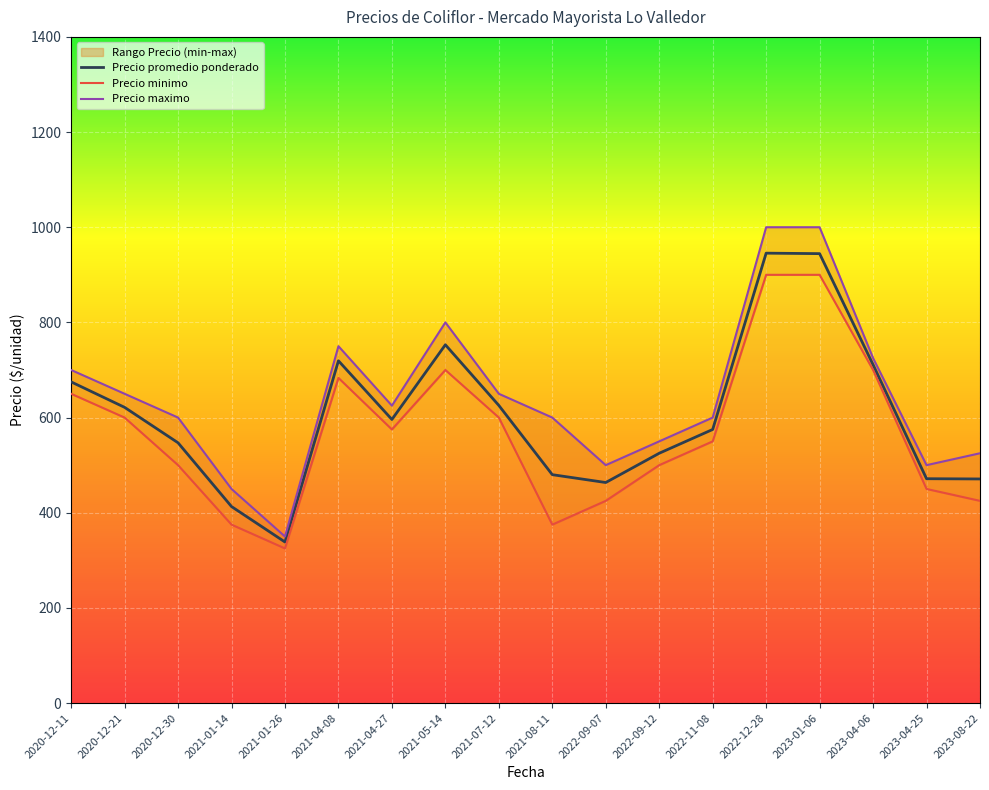

How many interior local peaks does the Precio maximo series have?

2